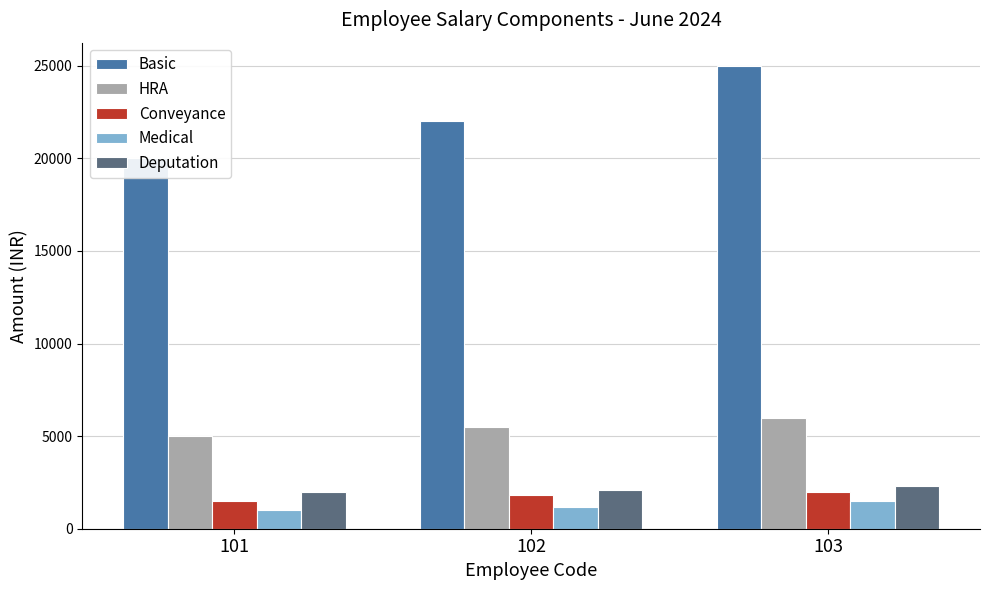

What is the sum of the HRA values at 103 and 102?

11500